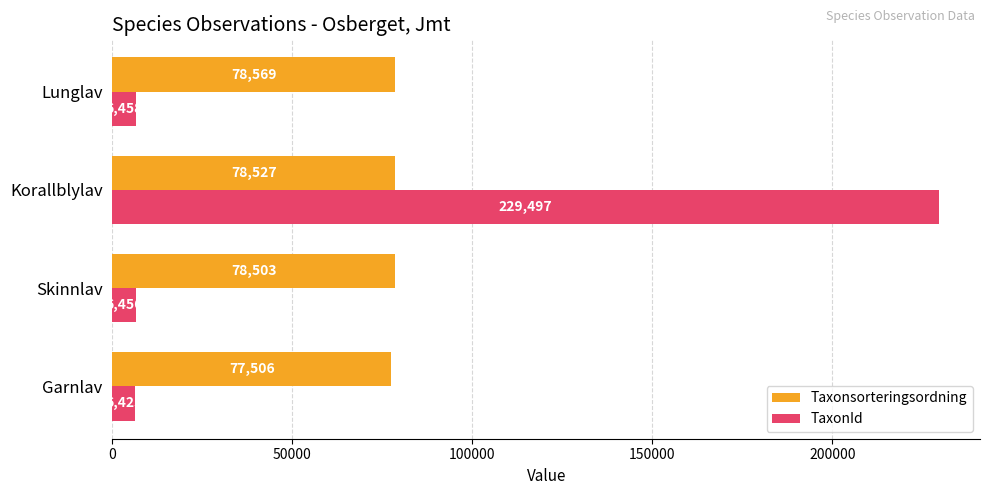

What is the spread (max minus min) of values at Skinnlav?

72047